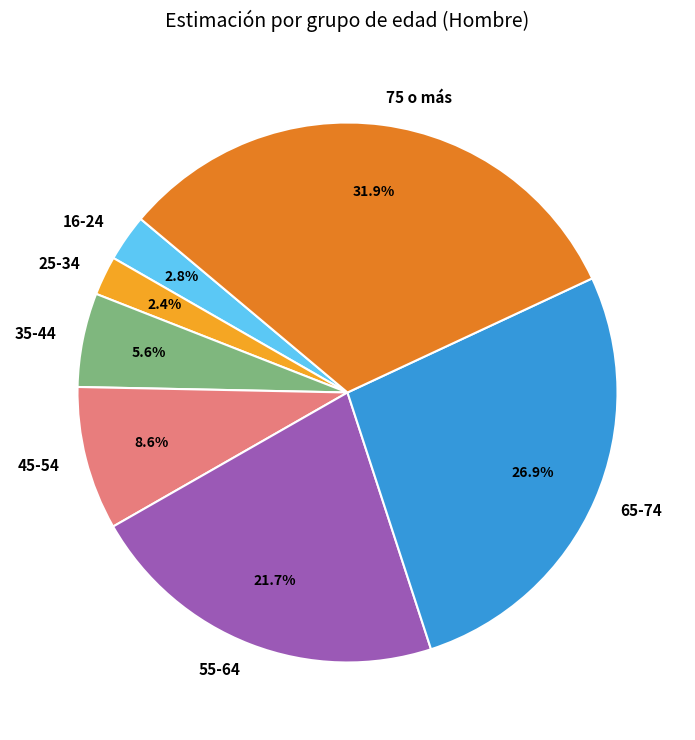

What is the largest slice in the pie chart?

75 o más